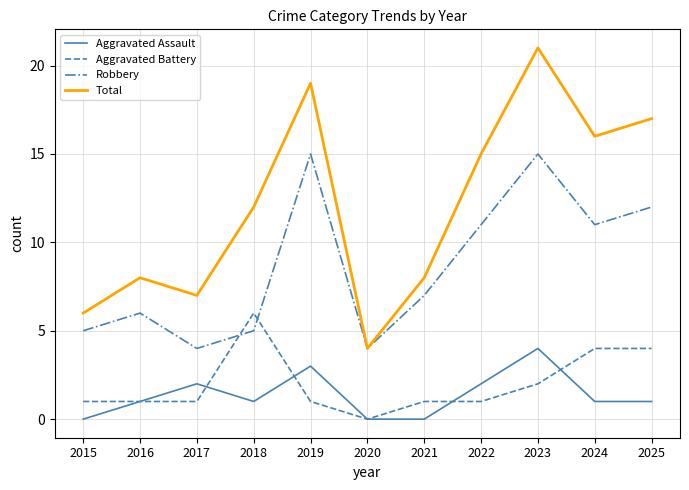

Which series has the largest total across all categories?

Total